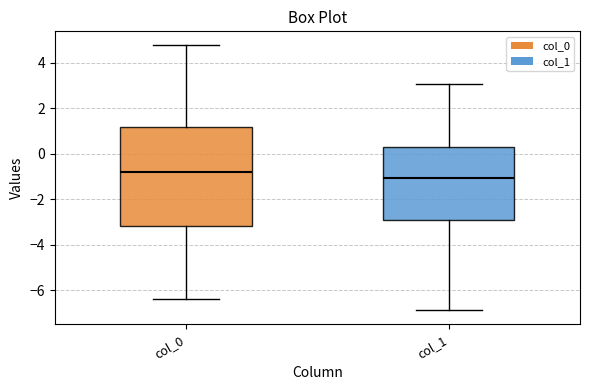

Reading left to right, read every box against the y-axis: the position of its median line, the range the box covers, and the ends of its whiskers. The values are not printed on the chart, so give them approximately, as read against the axis.

col_0: median -0.8, box -3.2 to 1.2, whiskers -6.4 to 4.8
col_1: median -1.0, box -3.0 to 0.2, whiskers -6.8 to 3.0